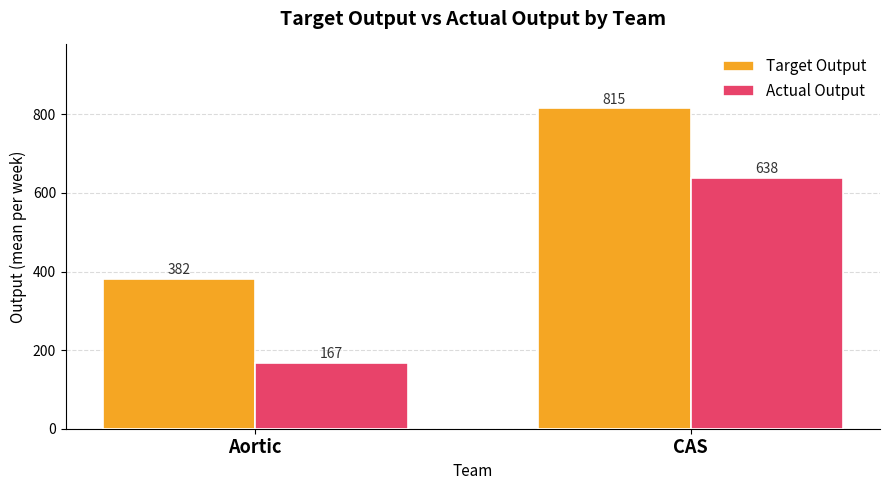

What value does the Target Output series have at CAS?

815.0